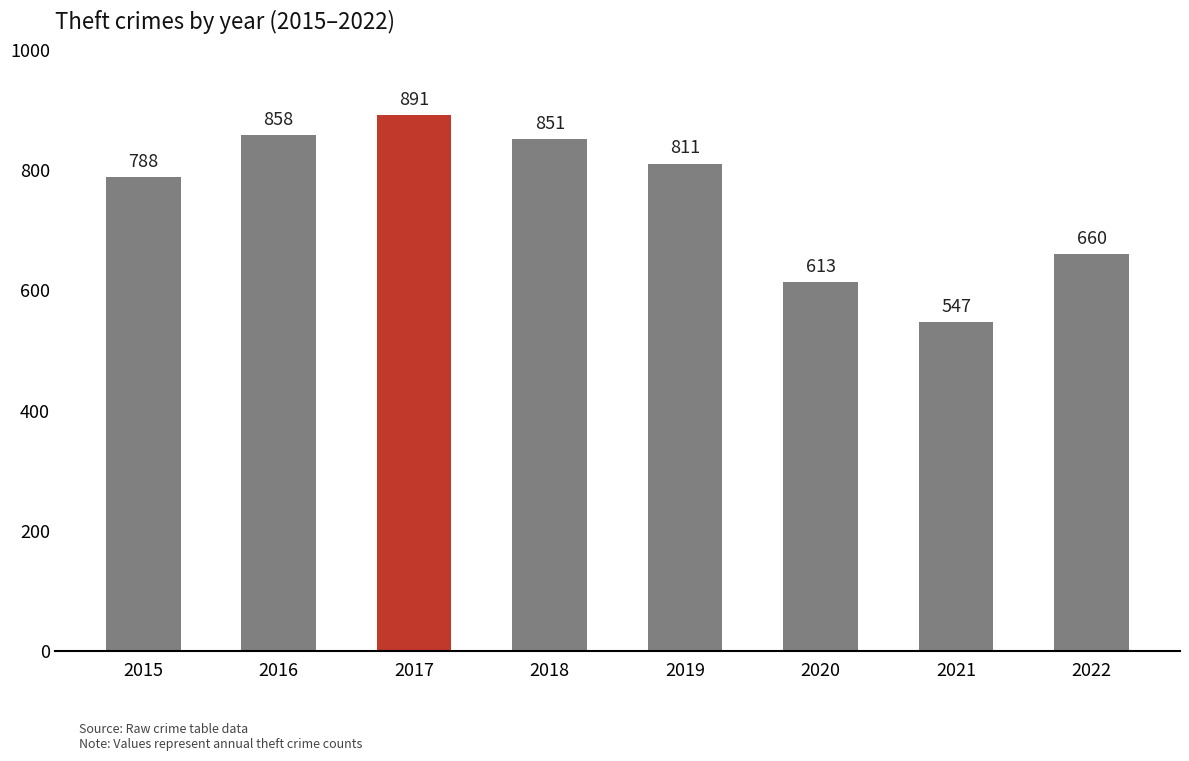

List the labels in order of value, smallest first.

2021, 2020, 2022, 2015, 2019, 2018, 2016, 2017